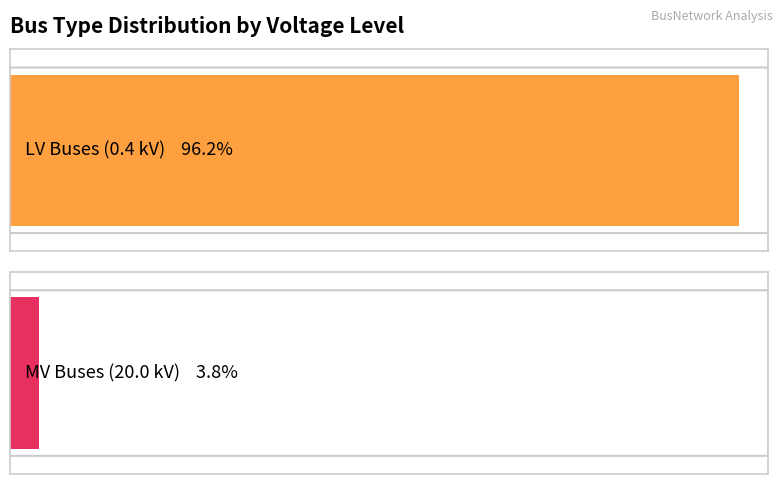

The chart shows a value of 0.4 at 1. True or false?

True